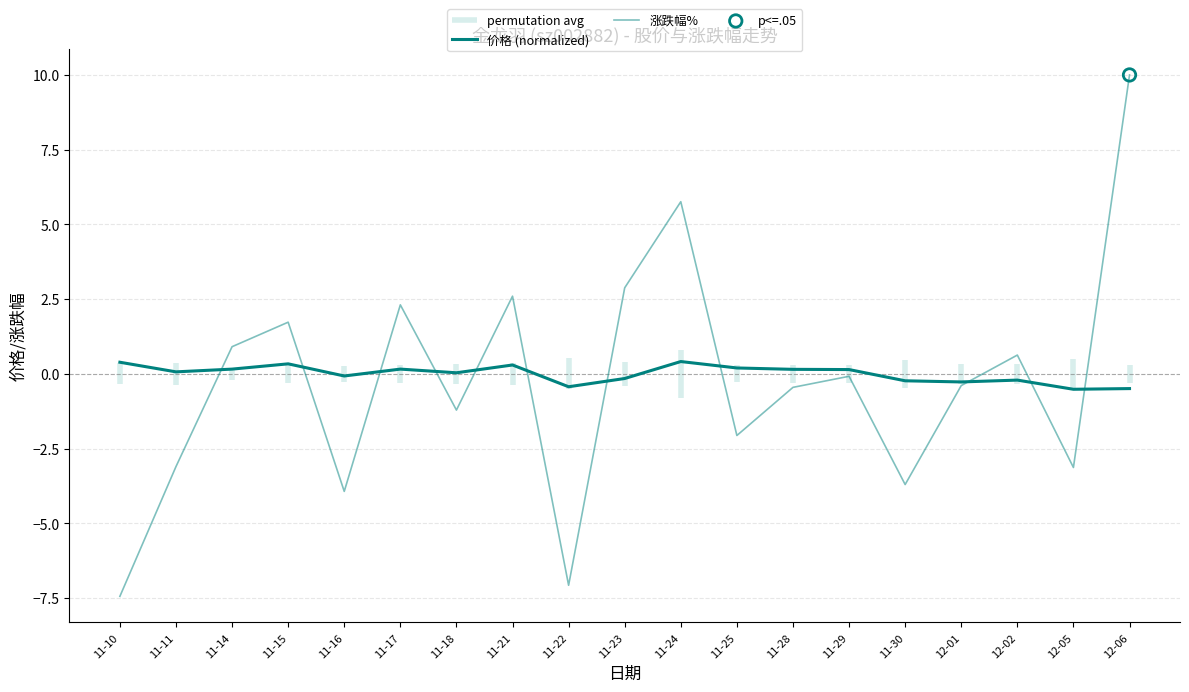

At how many categories does at least one series exceed 8?

1